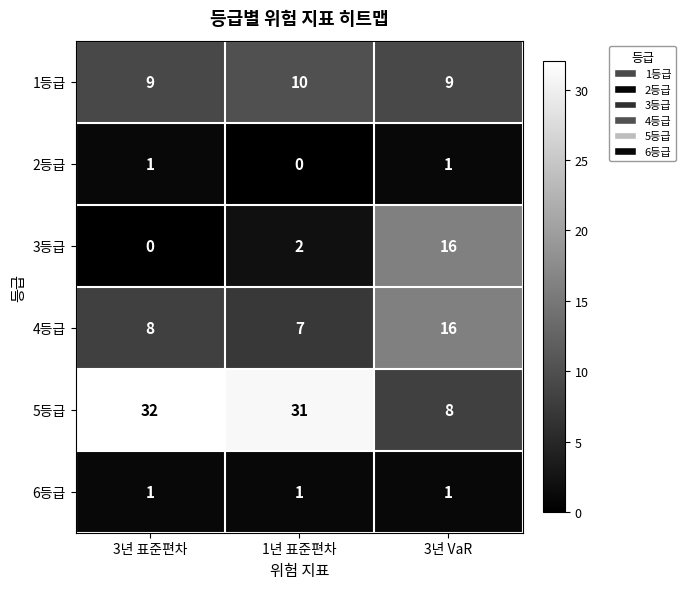

Reading left to right, transcribe all the data shown in this chart.

1등급: 3년 표준편차=9	1년 표준편차=10	3년 VaR=9
2등급: 3년 표준편차=1	1년 표준편차=0	3년 VaR=1
3등급: 3년 표준편차=0	1년 표준편차=2	3년 VaR=16
4등급: 3년 표준편차=8	1년 표준편차=7	3년 VaR=16
5등급: 3년 표준편차=32	1년 표준편차=31	3년 VaR=8
6등급: 3년 표준편차=1	1년 표준편차=1	3년 VaR=1